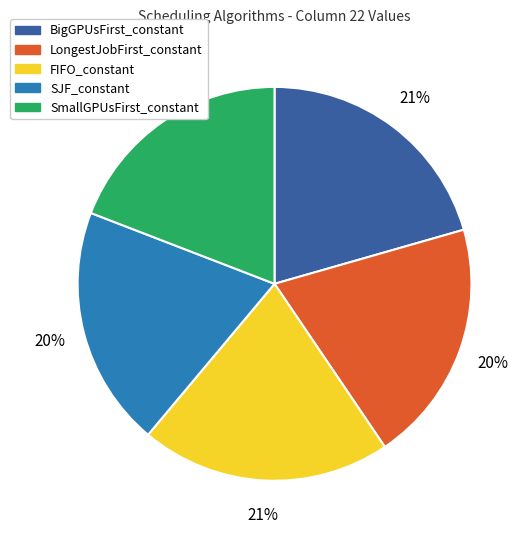

To the nearest percent, what is the average slice percentage?

20%